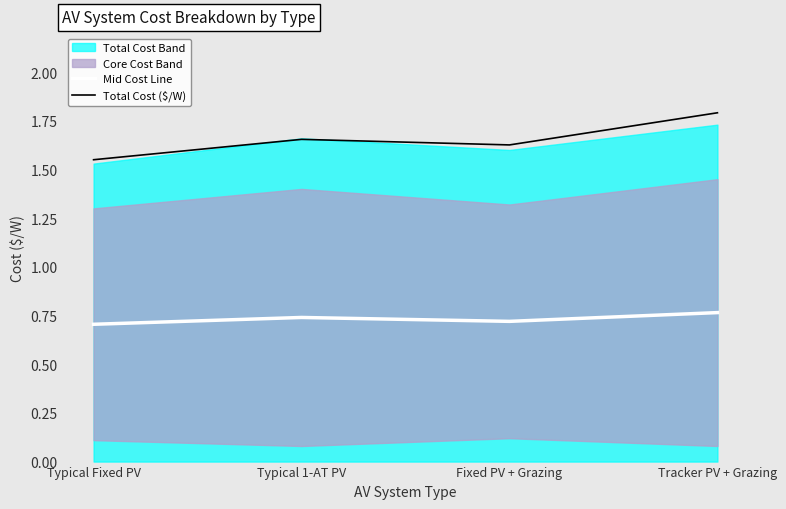

At which category does Mid Cost Line reach its first local peak?

Typical 1-AT PV